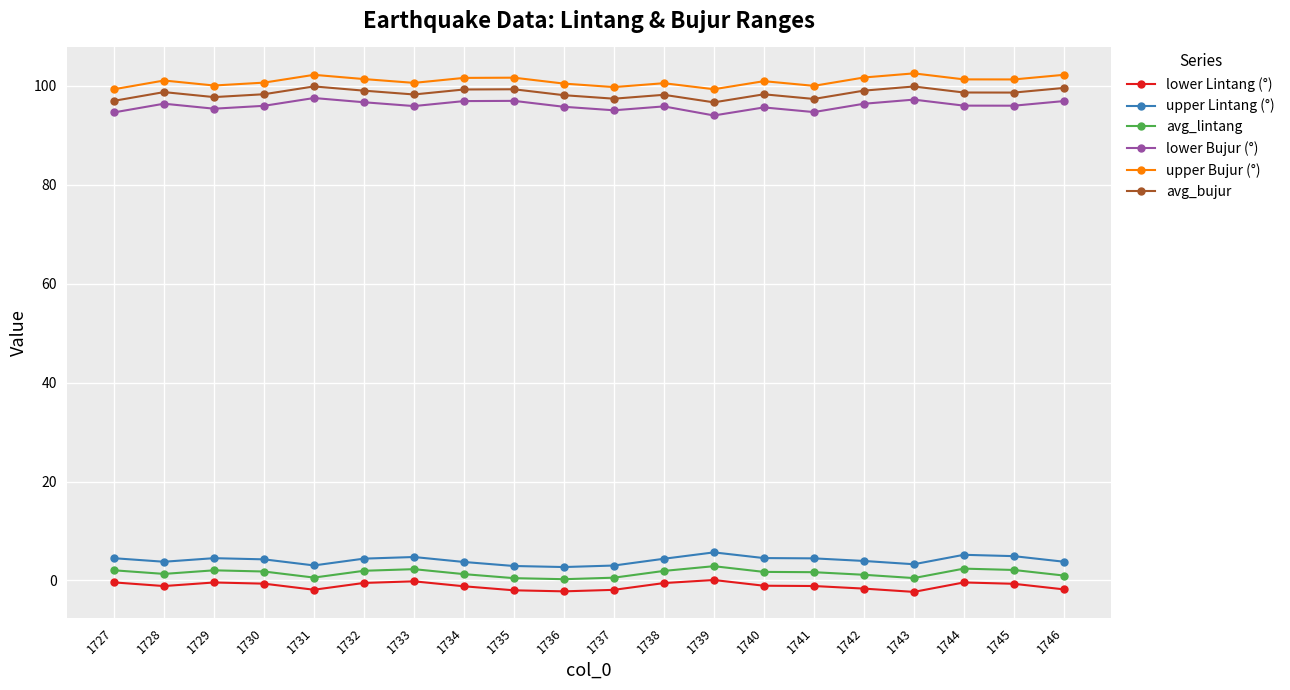

What is the greatest value displayed?

102.5